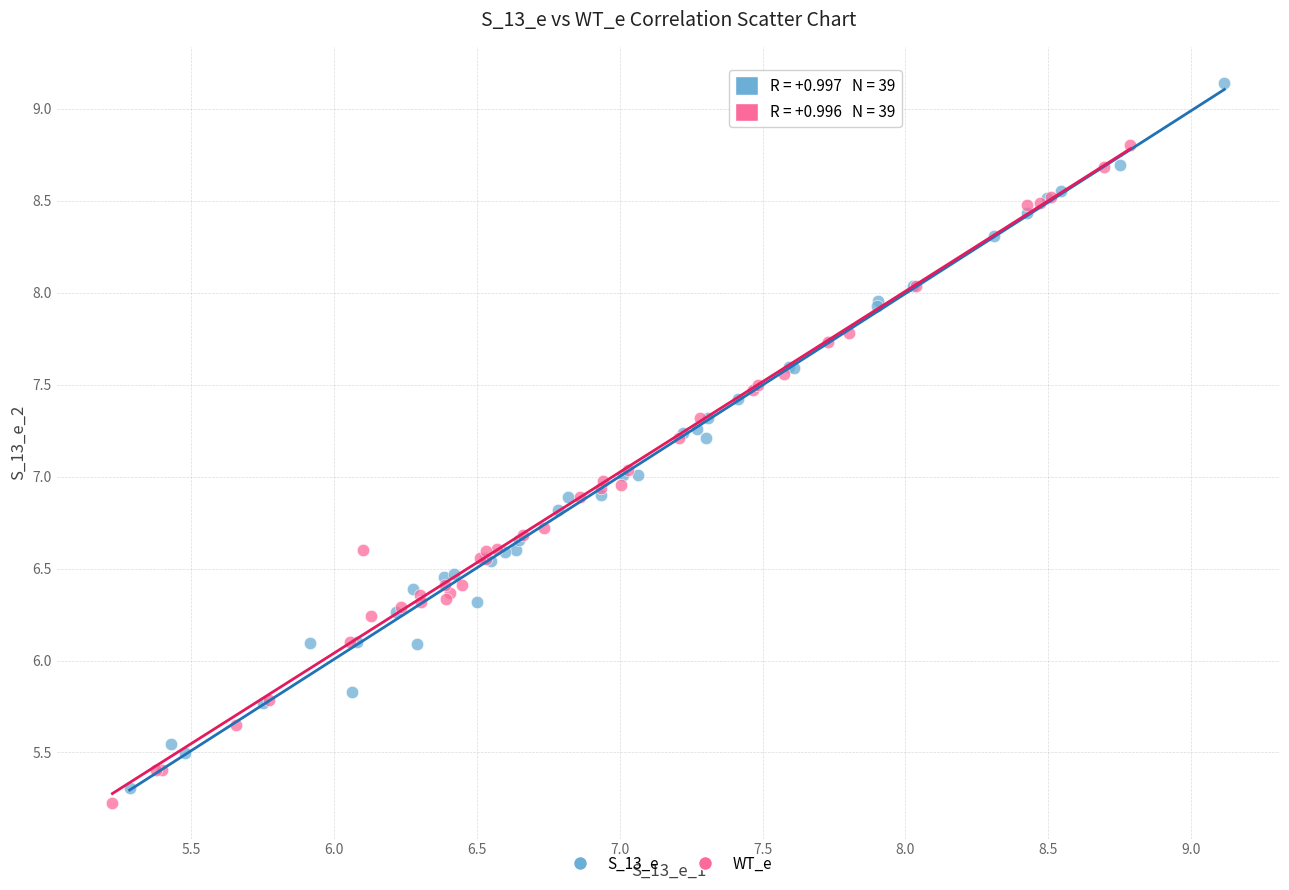

Which series contains the lowest Y value?

WT_e